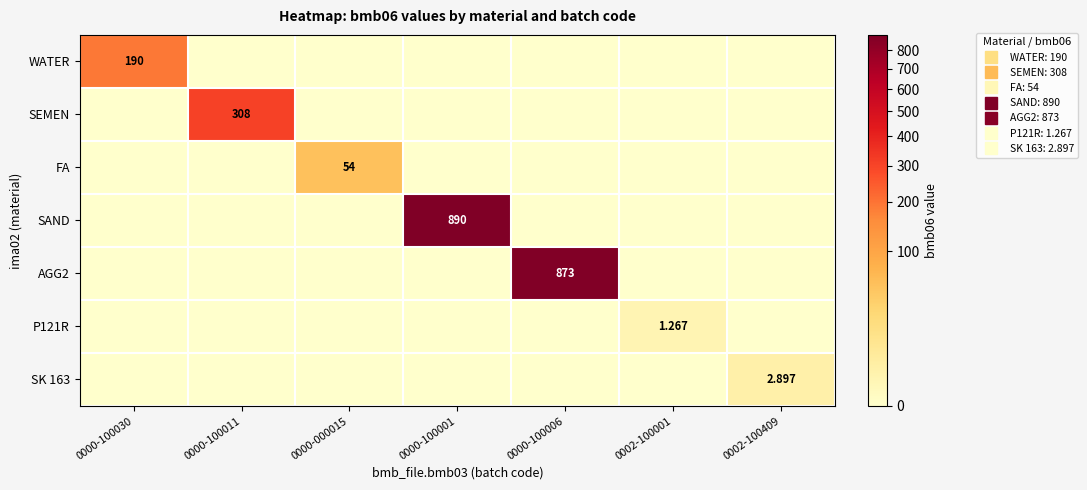

How many series are shown in this chart?

7